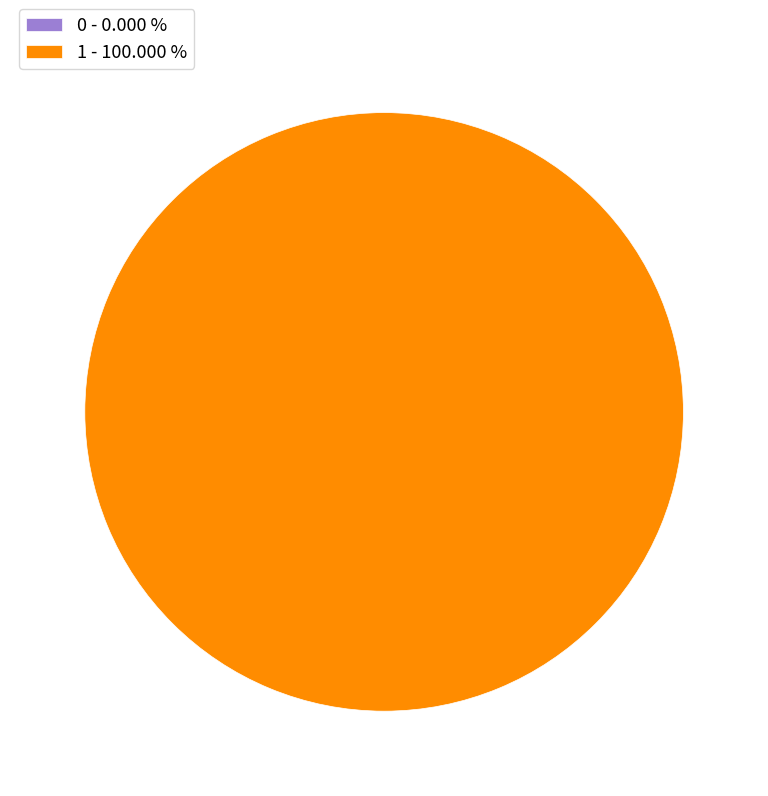

What is the change in value from 0 to 1?

+1